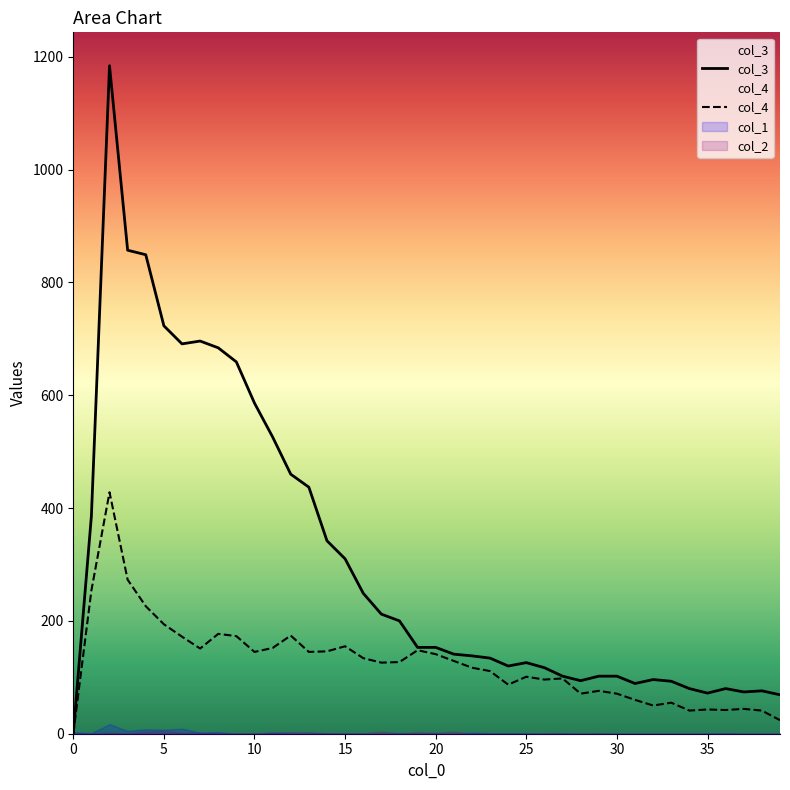

What is the greatest value displayed?

1184